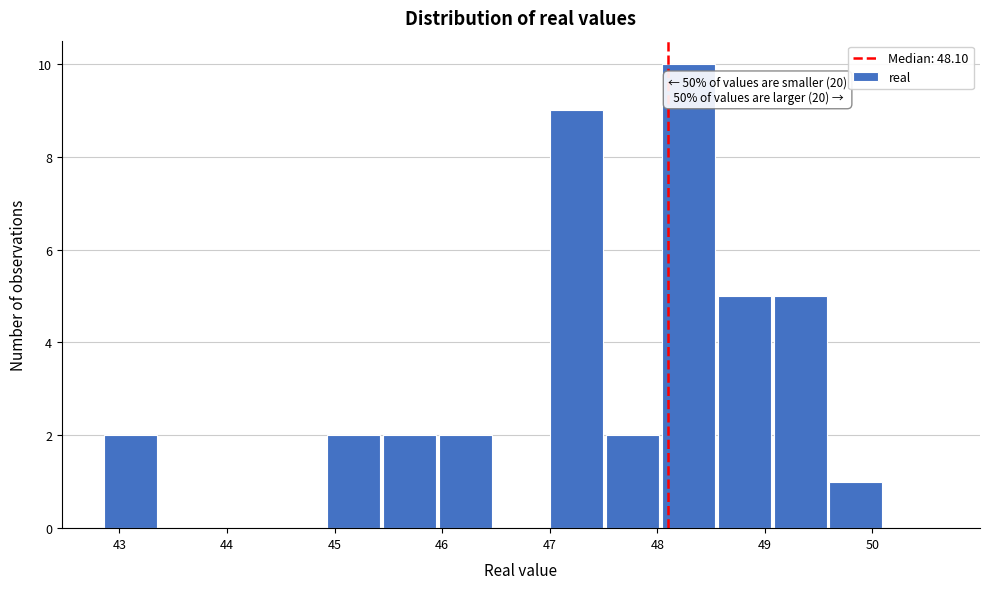

Over which range of the x-axis is the bar tallest?

48.0 to 48.5